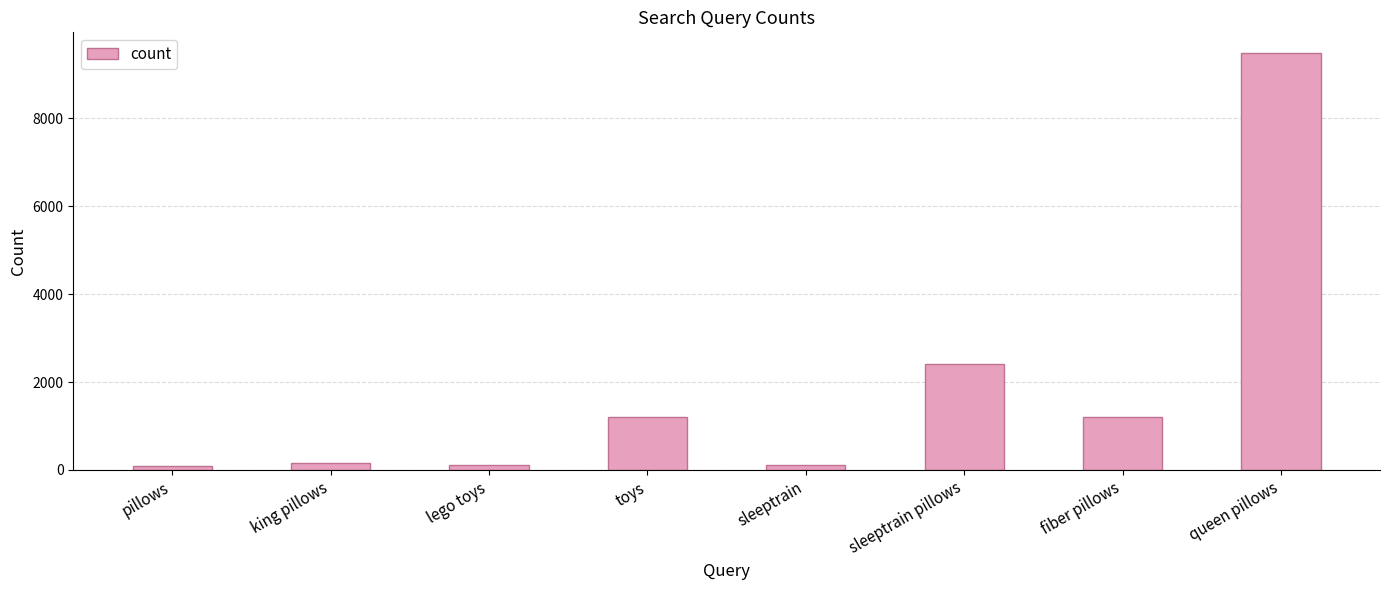

What is the sum of all values?

14811